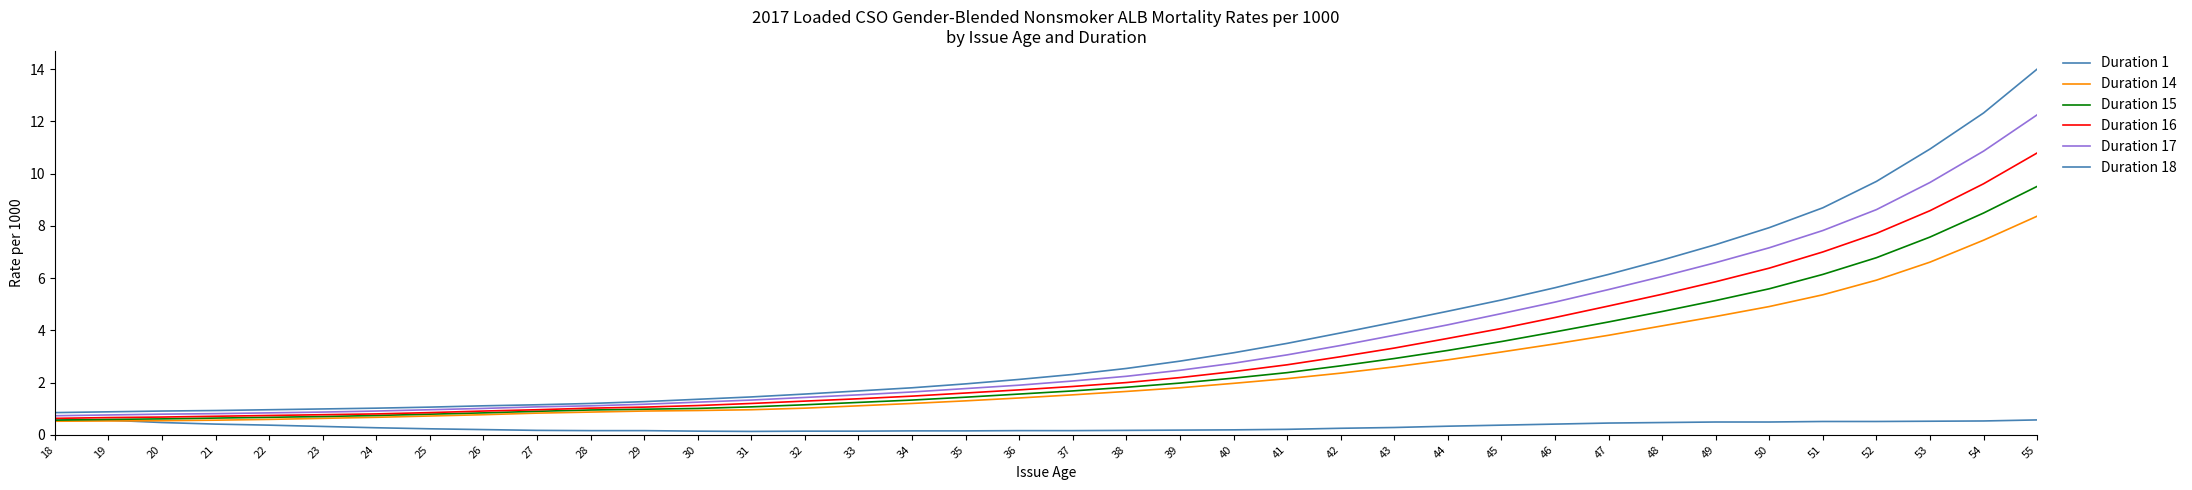

After their last crossing, which series has the higher values: Duration 1 or Duration 14?

Duration 14